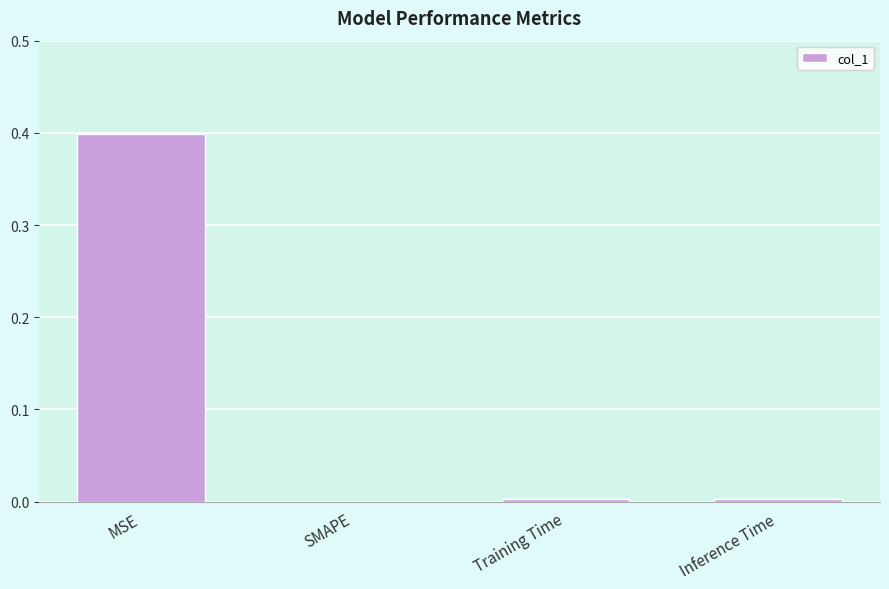

True or false: the data shows 0.4 at MSE.

True